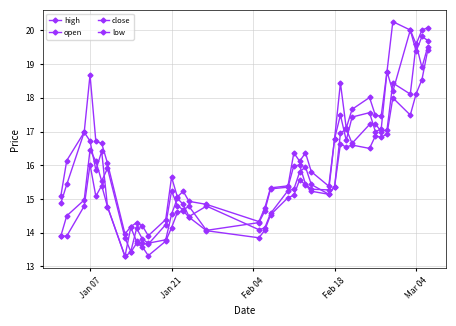

How many data points in close are above 15?

26